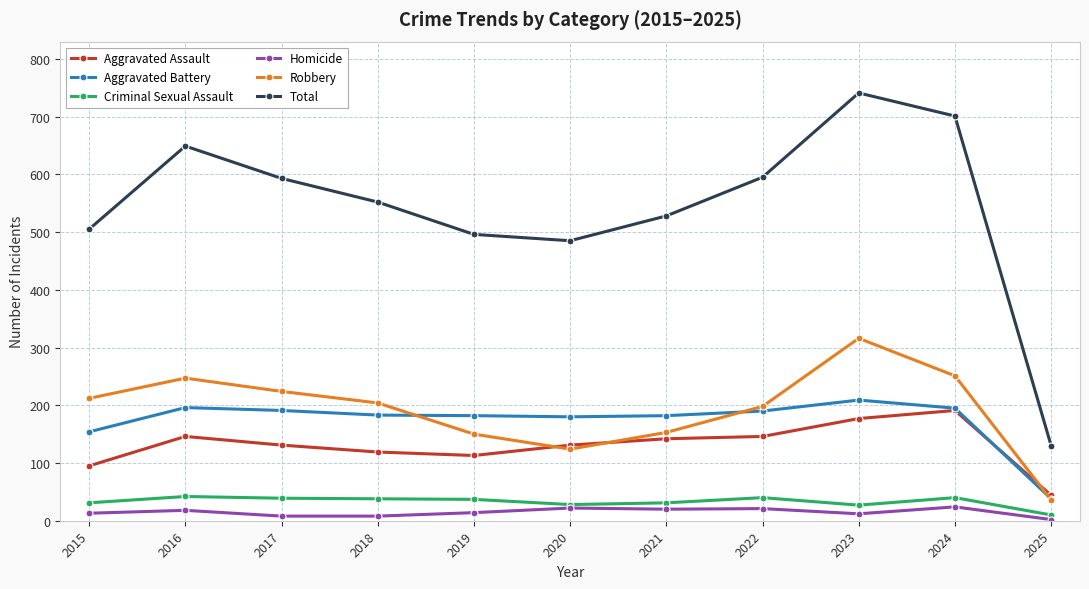

What is the value of the Total point at the 4th from the left?

552